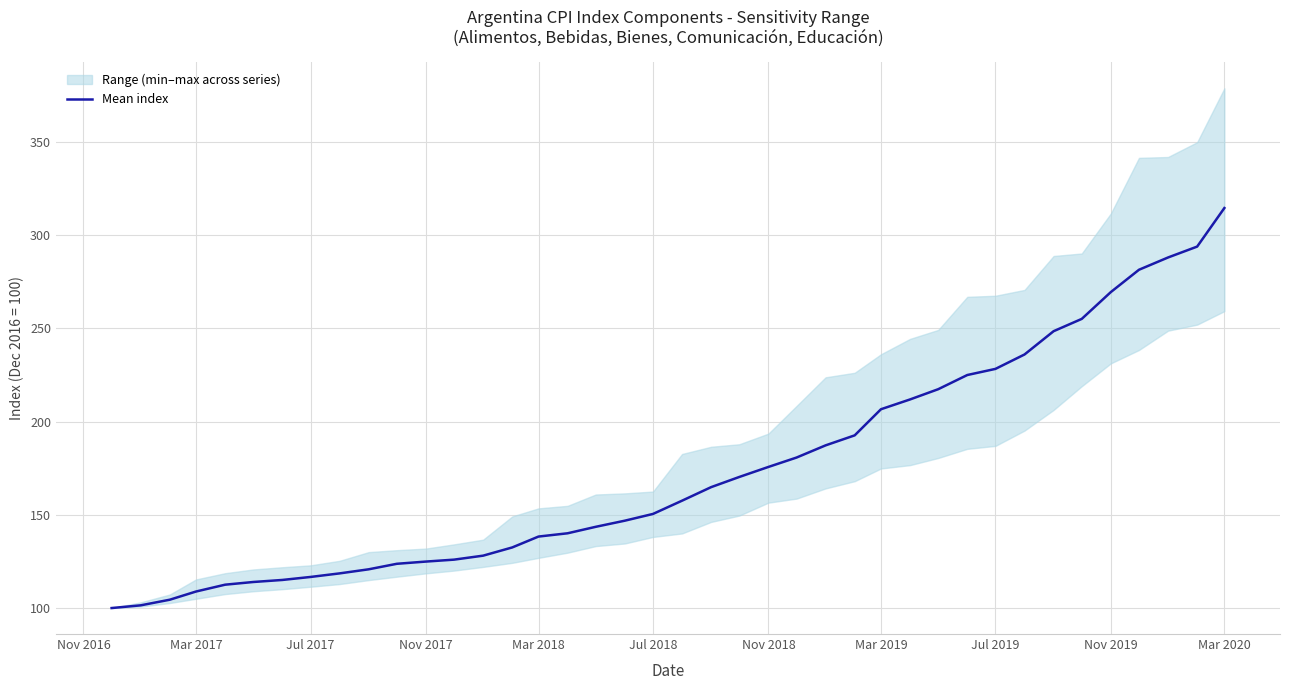

Where is the data nearest to the value 207?

Mar 2019